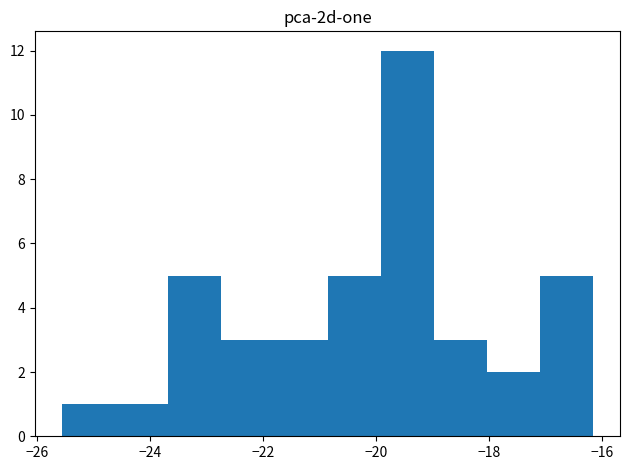

Which range on the x-axis has the tallest bar?

-20.0 to -19.0